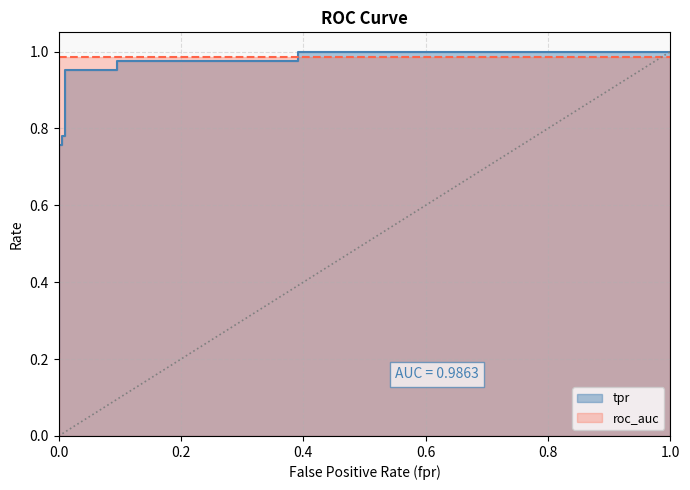

What is the sum of all values?

9.1